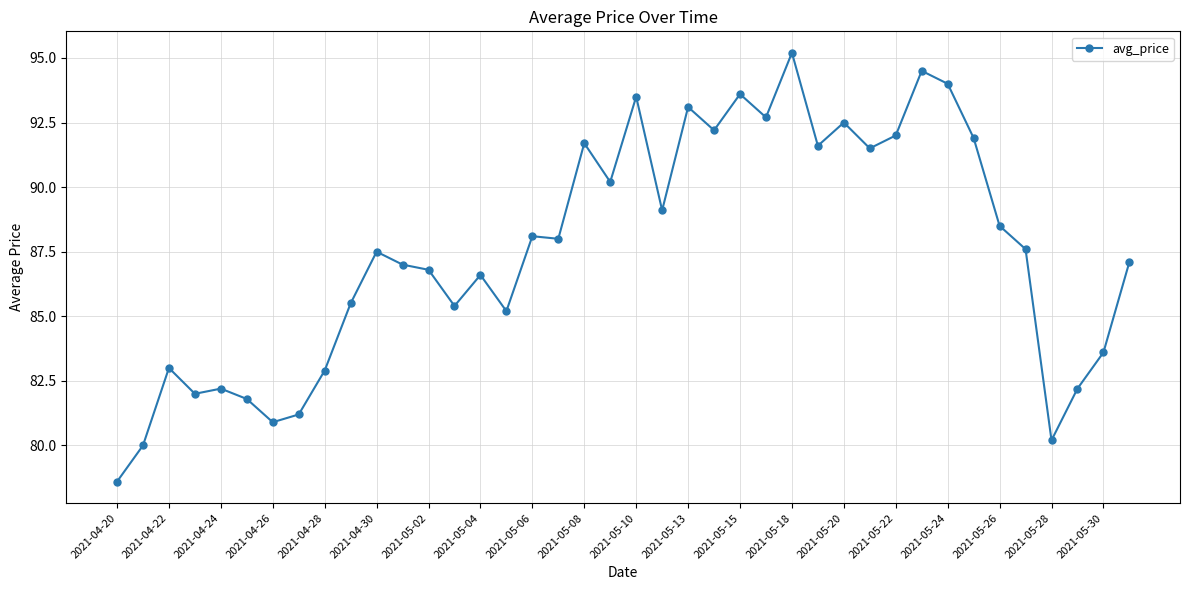

What is the maximum value shown in the chart?

95.2